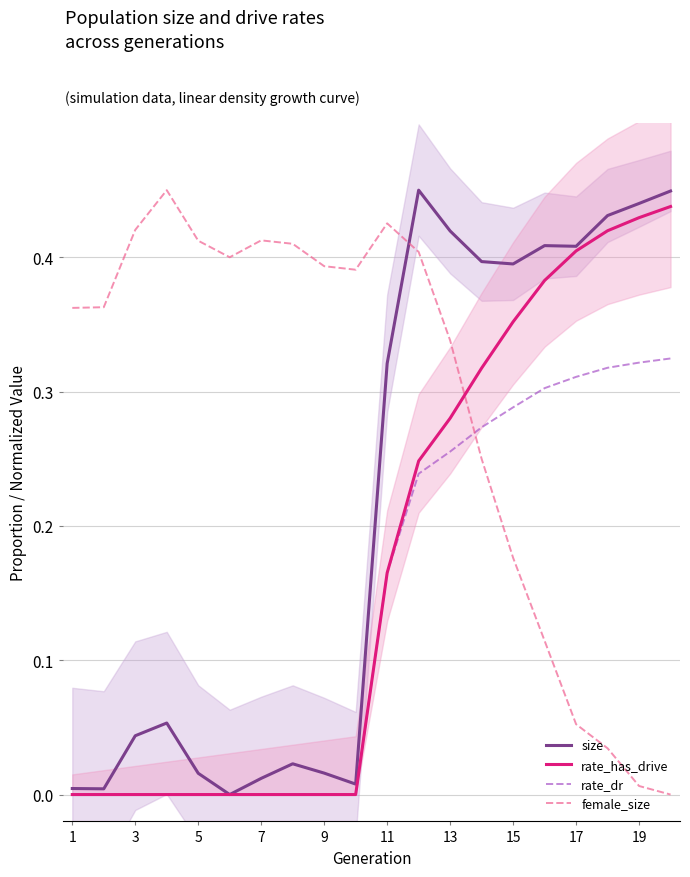

What is the sum of all rate_has_drive values?

3.4